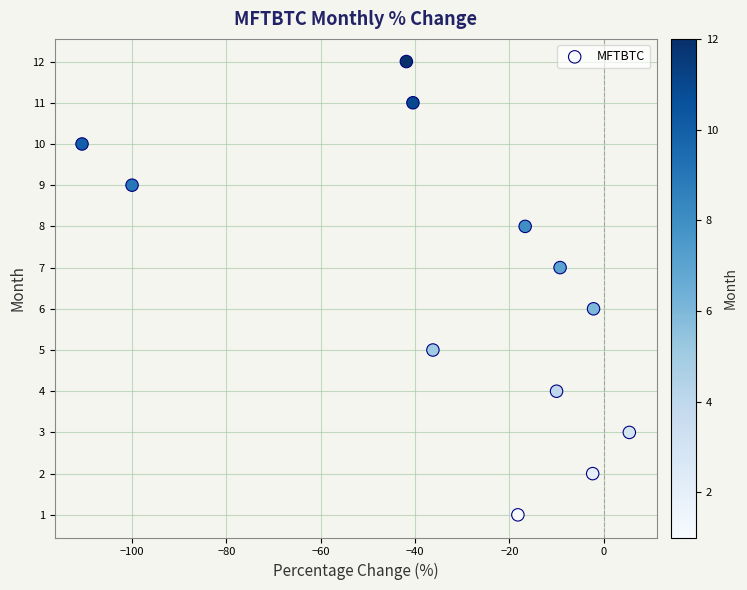

What is the range of Y values (max minus min)?

11